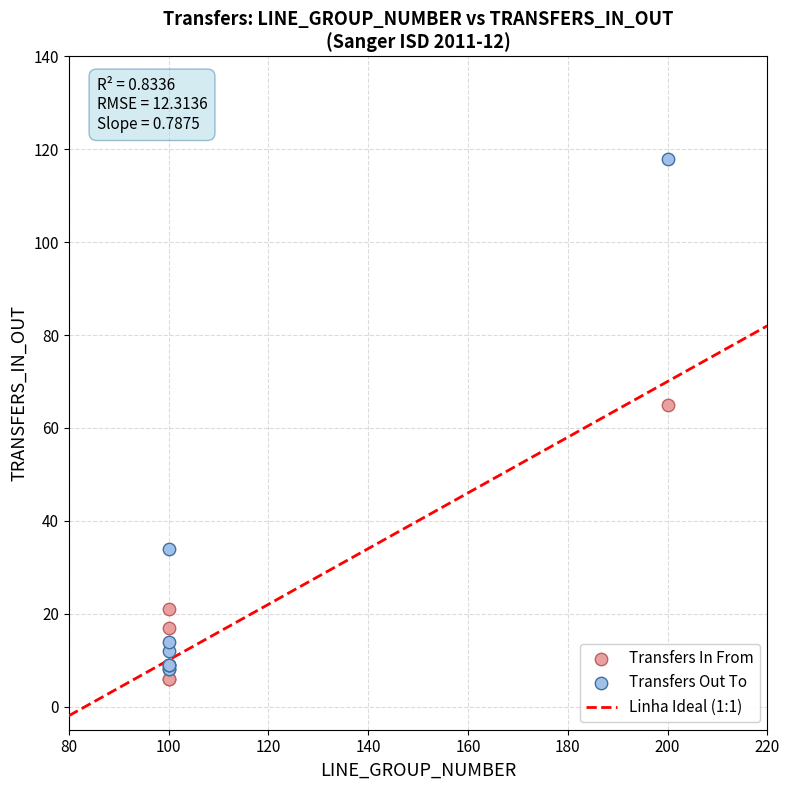

Which series has the widest spread of Y values?

Transfers Out To